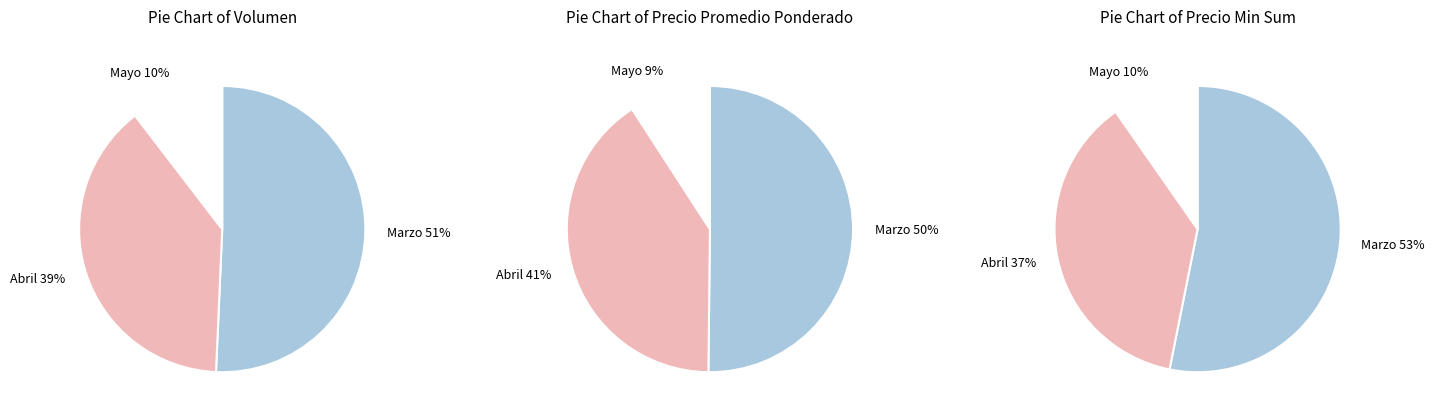

Is it true that 140 is 10% of the pie?

True